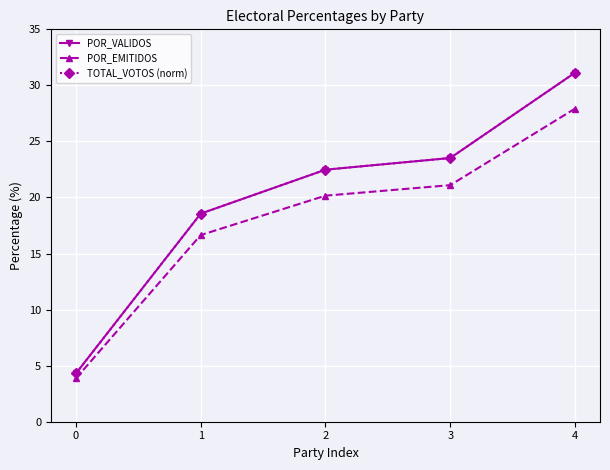

Reading left to right, list all the values displayed in this chart.

POR_VALIDOS: 4.3	18.6	22.5	23.5	31.1
POR_EMITIDOS: 3.9	16.6	20.2	21.1	27.9
TOTAL_VOTOS (norm): 4.3	18.6	22.5	23.5	31.1